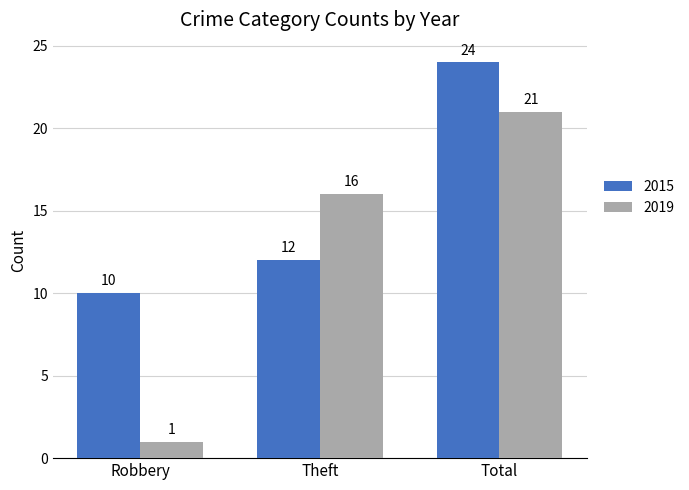

How many bars are there in total?

6